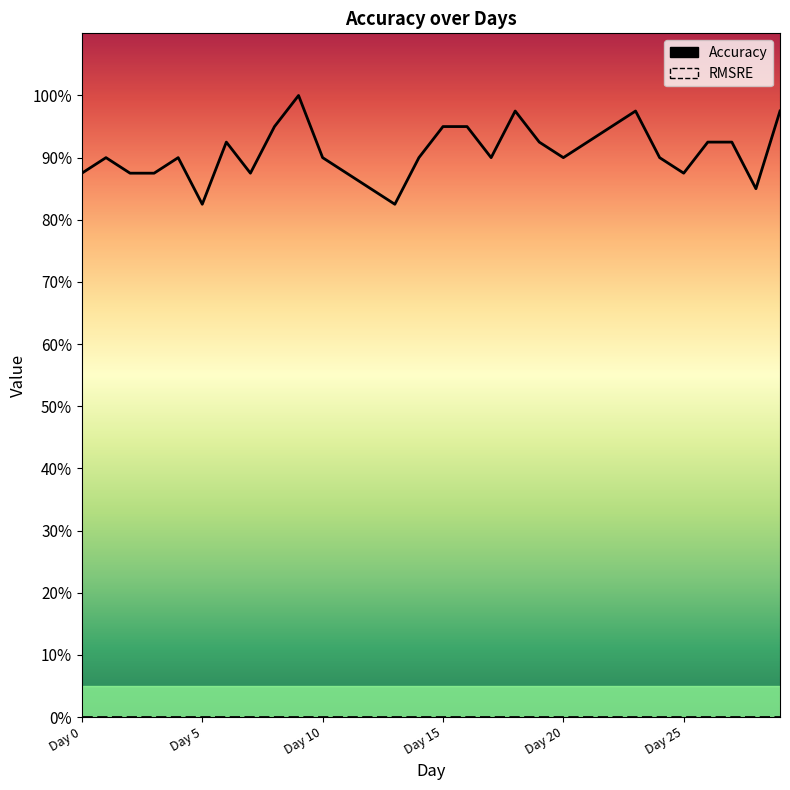

Between Day 10 and 27, which is larger?

27